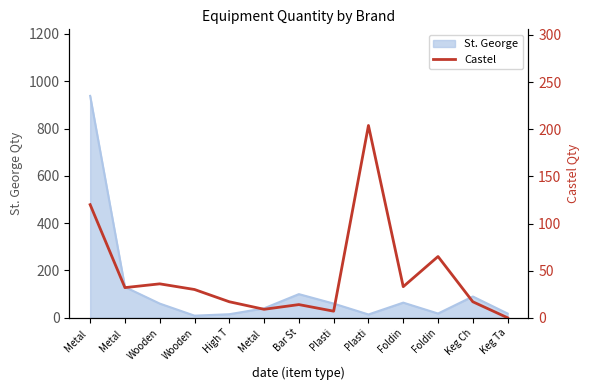

Reading right to left, list all the values displayed in this chart.

Keg Ta=0	Keg Ch=17	Foldin=65	Foldin=33	Plasti=204	Plasti=7	Bar St=14	Metal =9	High T=17	Wooden=30	Wooden=36	Metal =32	Metal =120